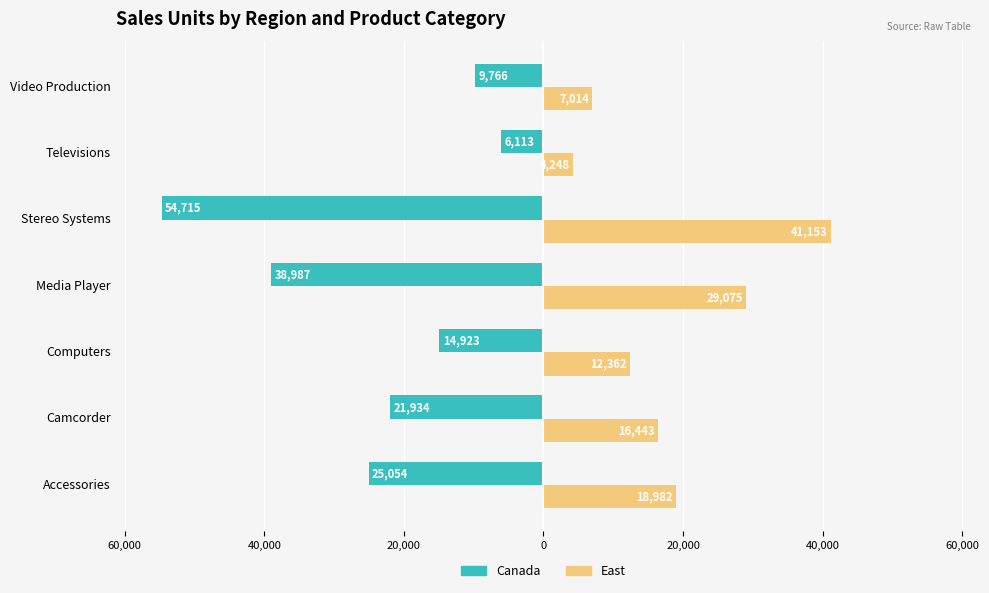

What are all the series names shown in the legend?

Canada, East